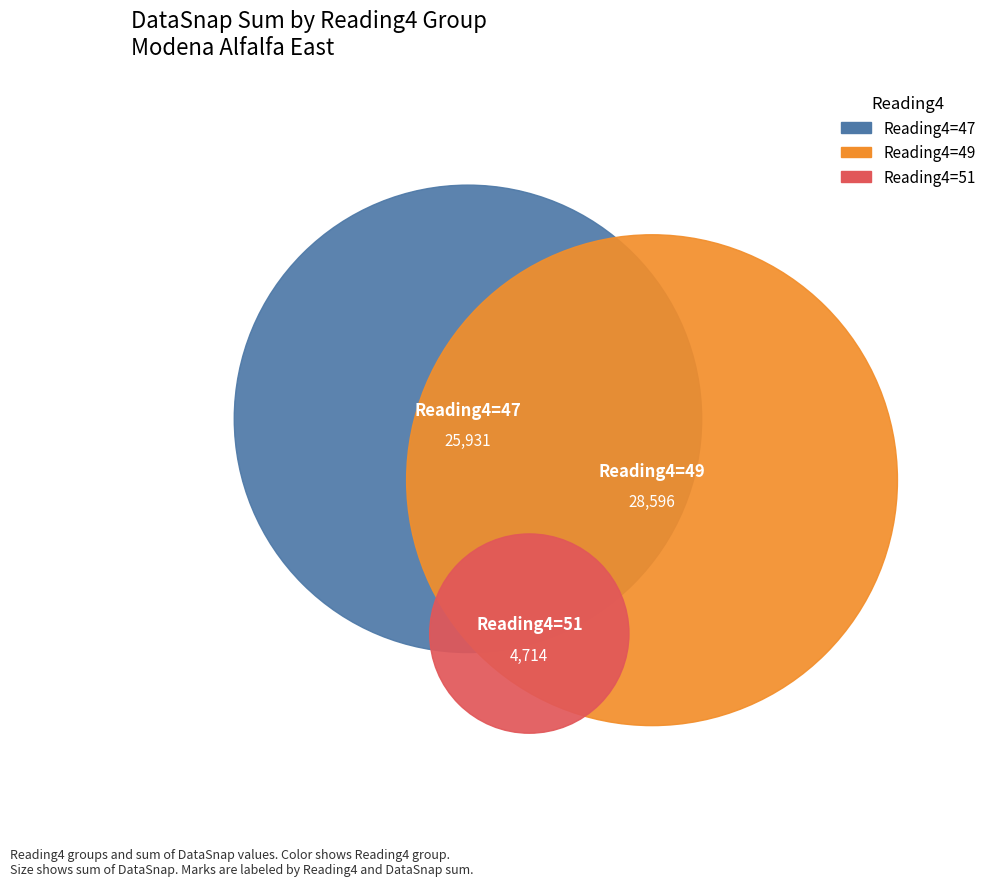

The 47 slice represents 1% of the pie. True or false?

False